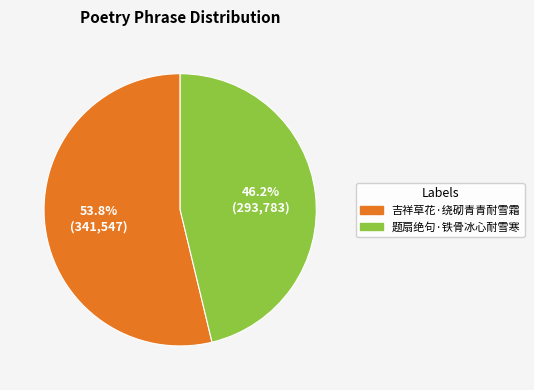

Which category accounts for the majority?

吉祥草花·绕砌青青耐雪霜